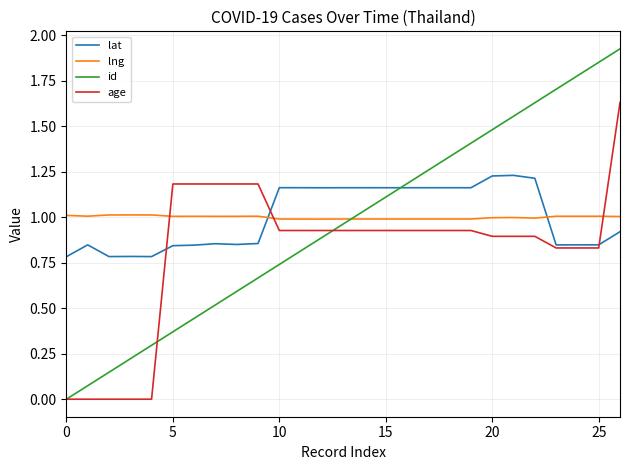

Which series has the widest spread of values?

id